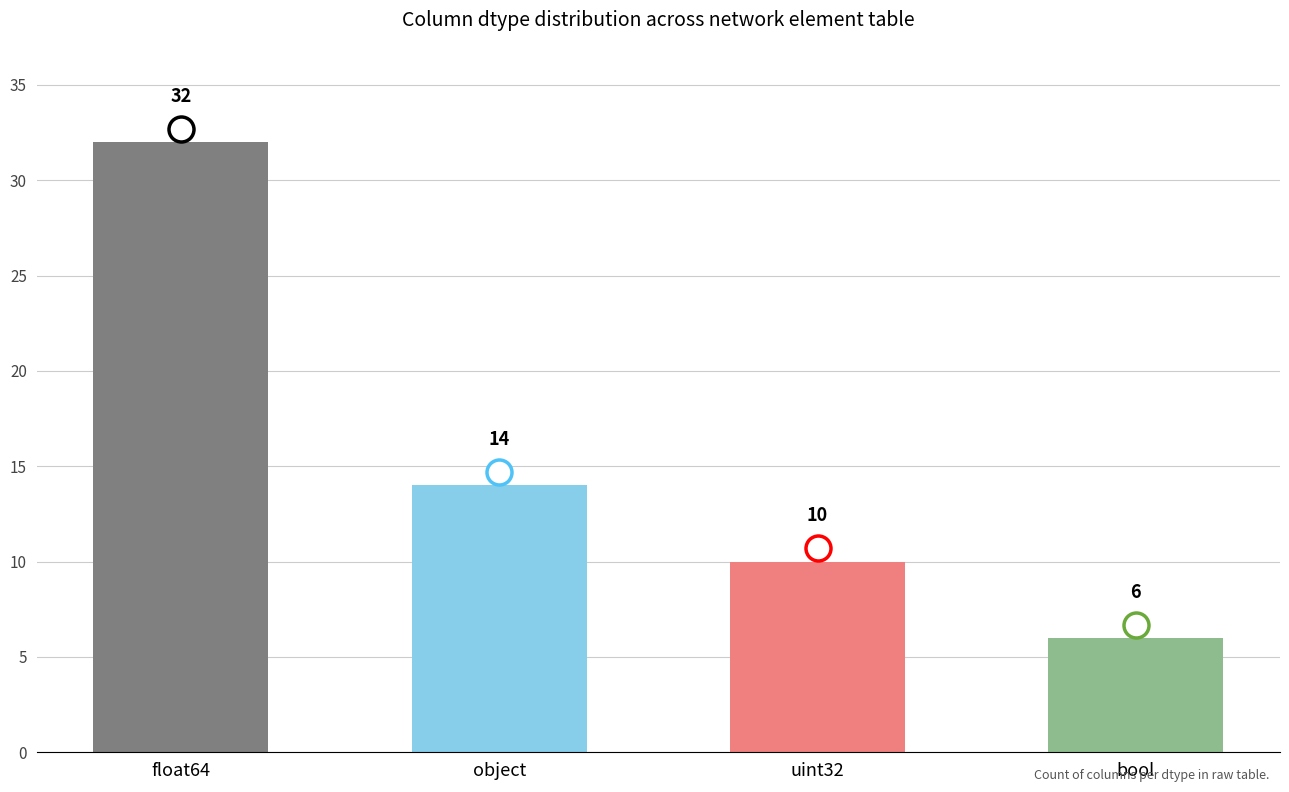

Where does the data first go above 14?

float64